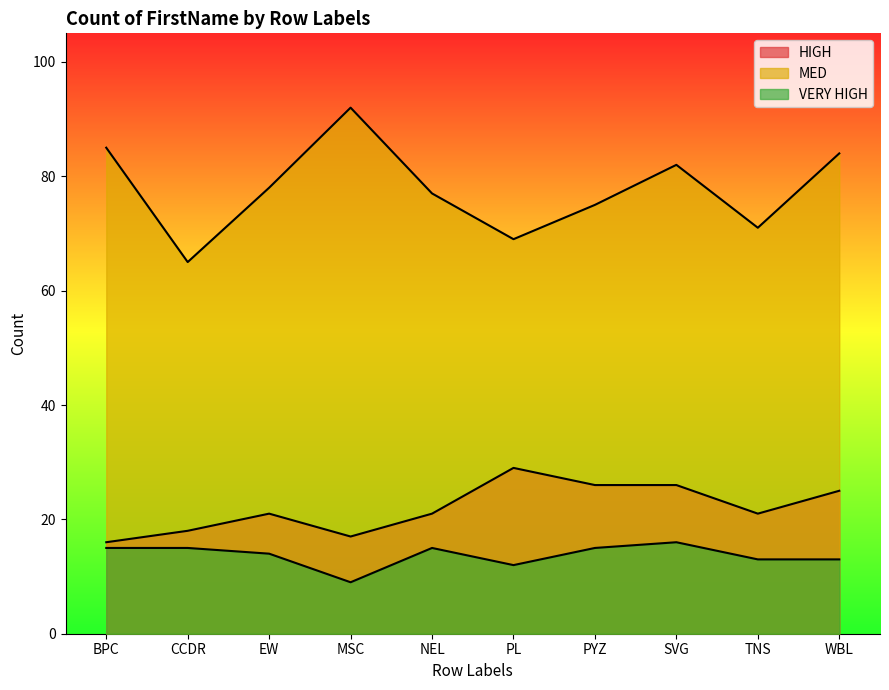

Which category has the highest value in the MED series?

MSC